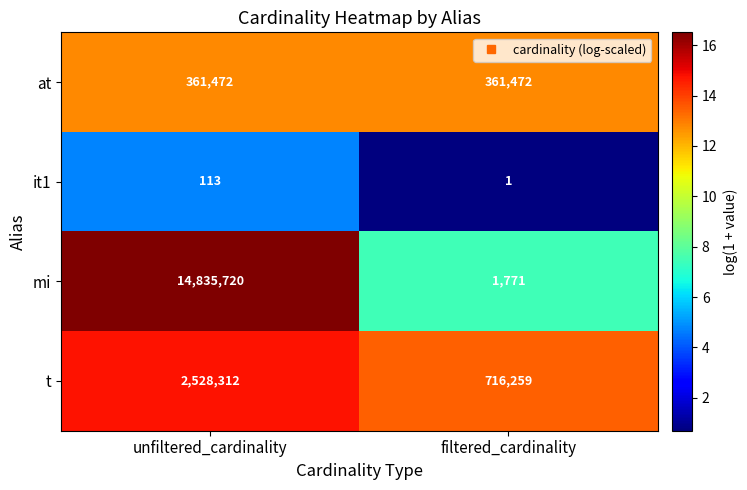

What is the total value across all series at unfiltered_cardinality?

17725617